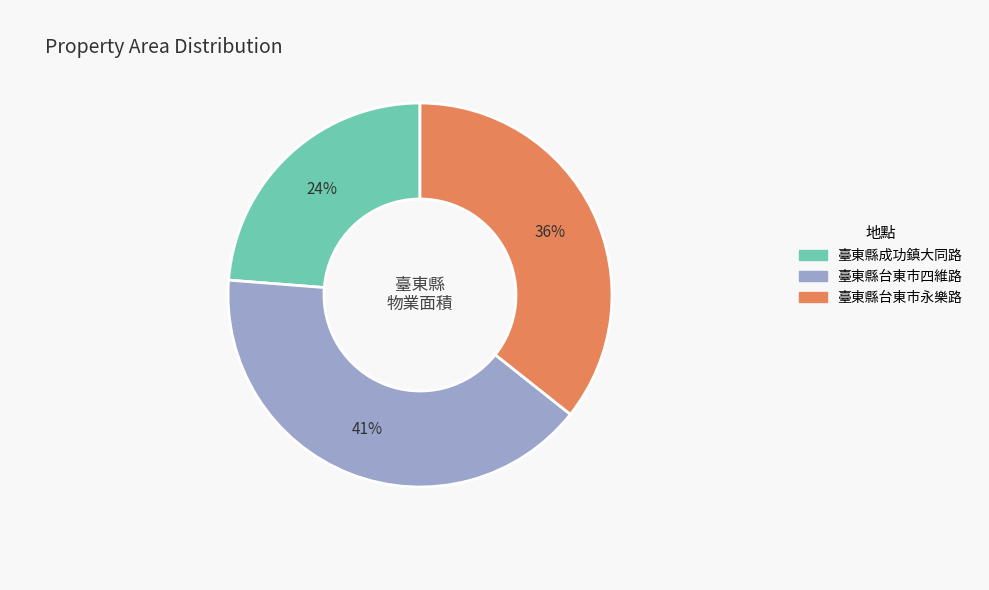

Between 臺東縣台東市永樂路 and 臺東縣台東市四維路, which is larger?

臺東縣台東市四維路